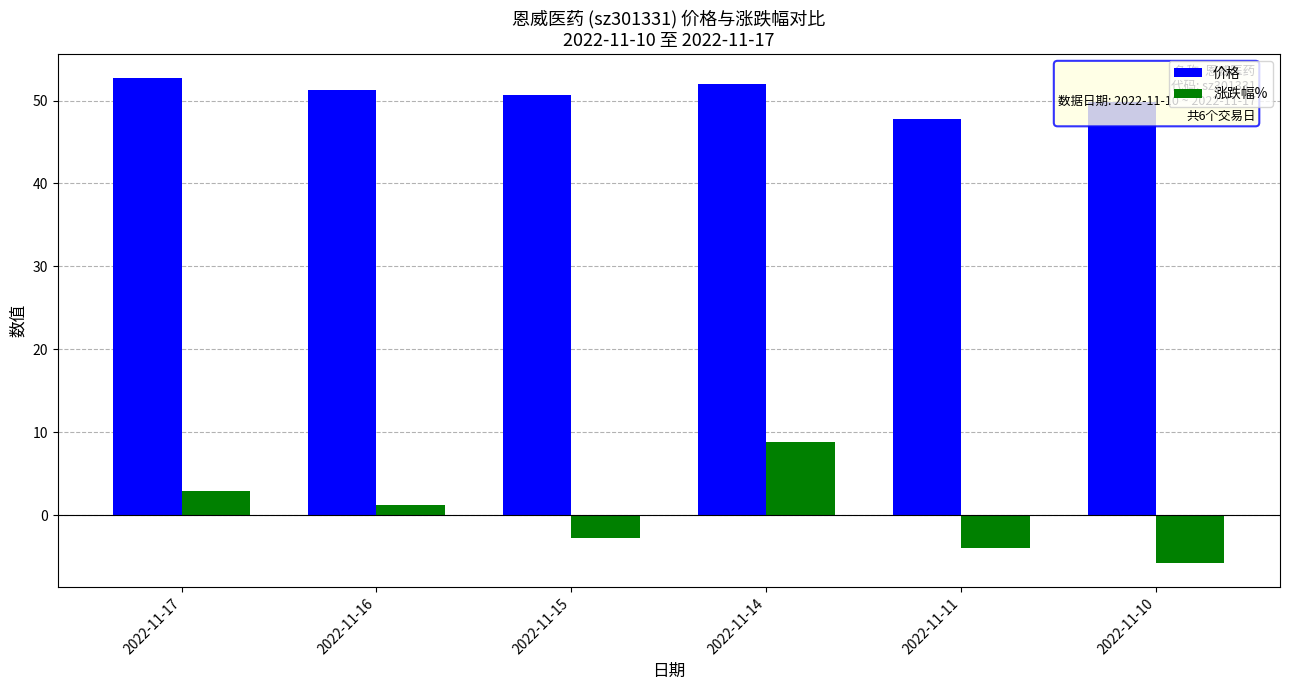

What is the value of the 涨跌幅% bar at the 6th from the left?

-5.8